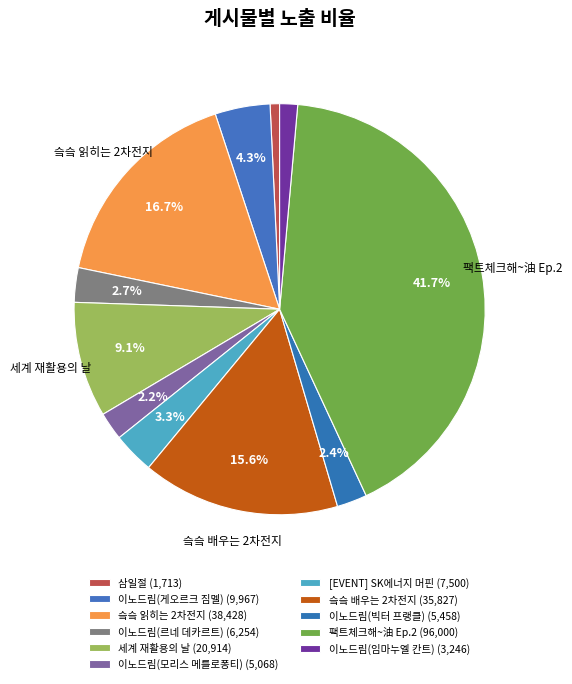

How many segments does this pie chart have?

11